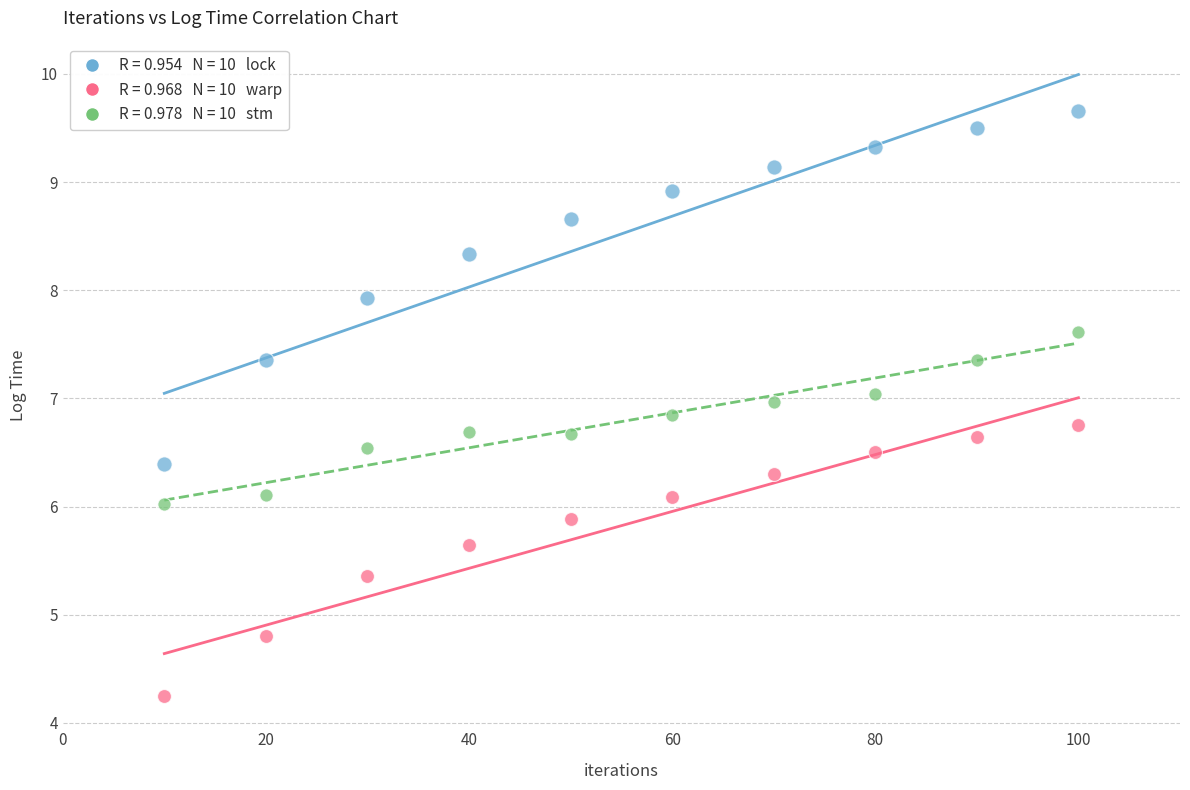

Across all data points, what is the range of Y values (max minus min)?

5.4